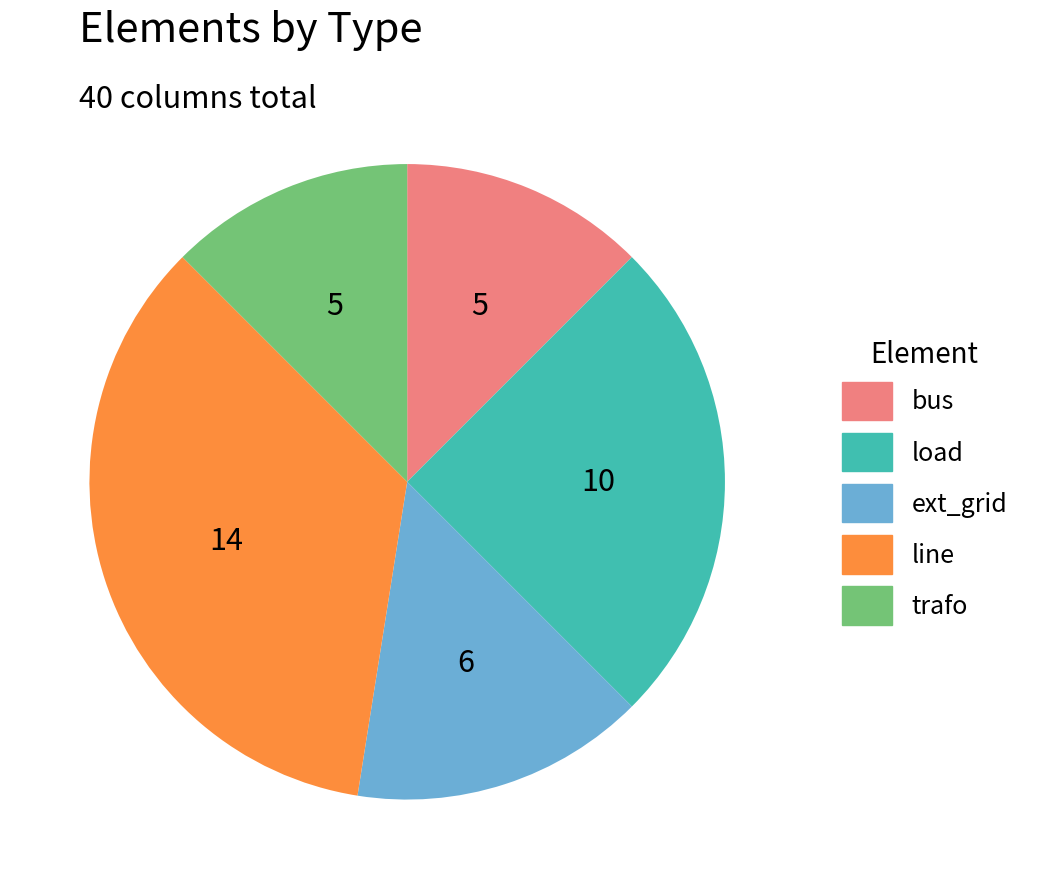

Which slice is the largest?

line